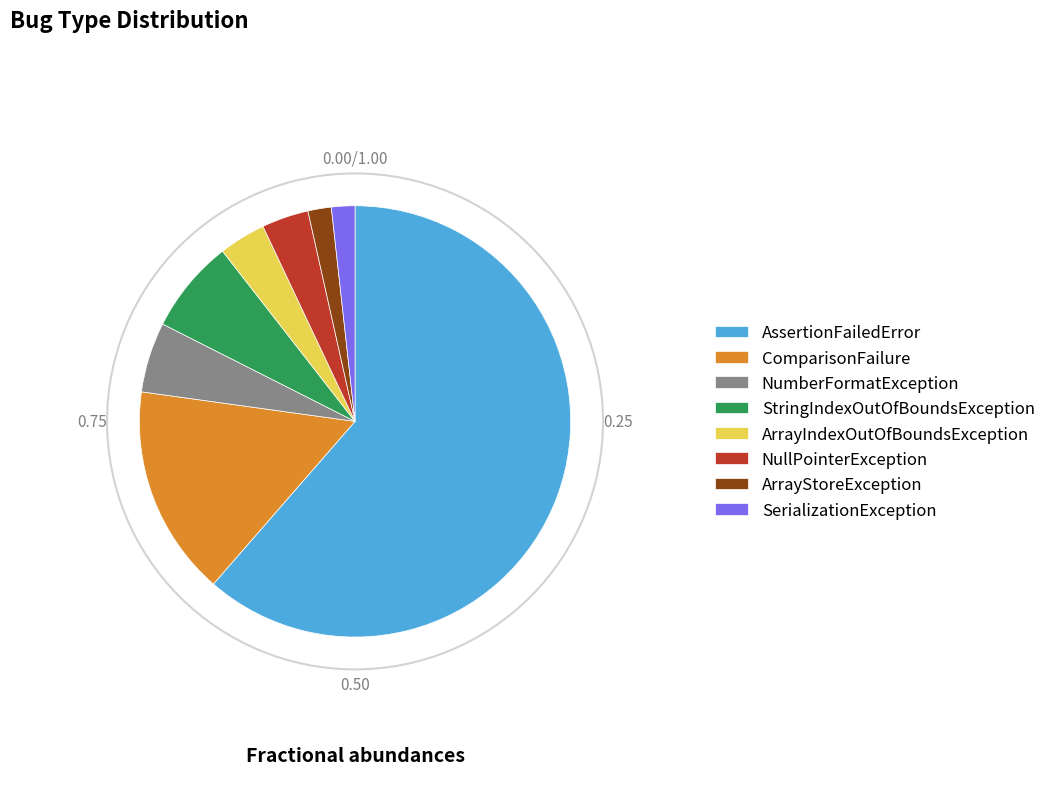

What is the ratio of the value at ComparisonFailure to the value at NullPointerException?

4.5